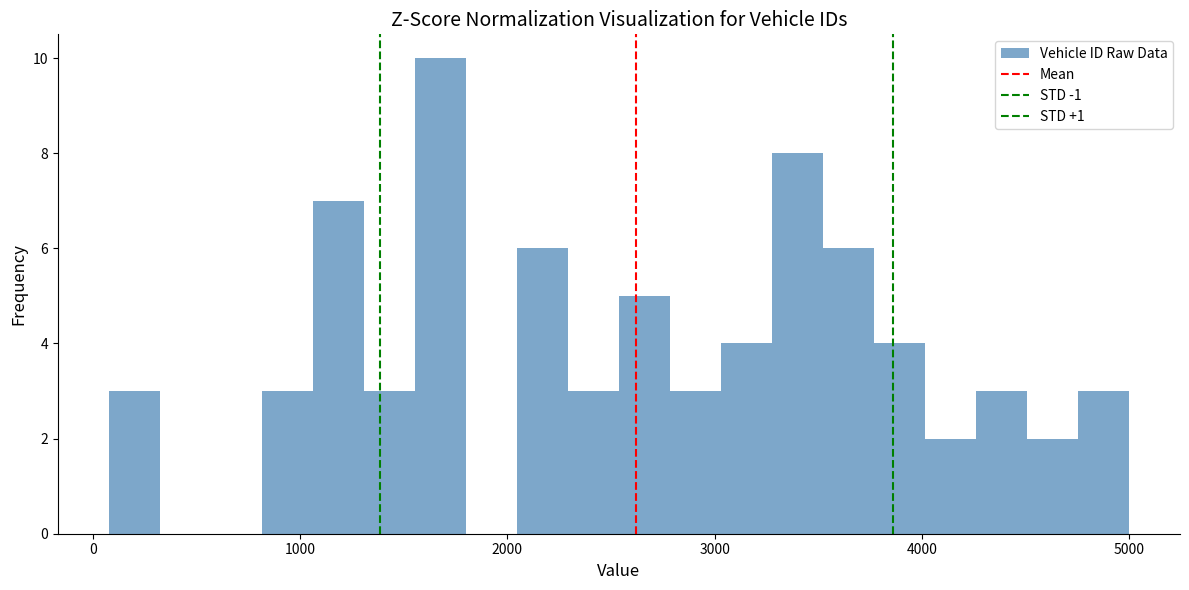

Around what value on the x-axis is the tallest bar? Give the approximate position of its centre, as read against the axis.

1700